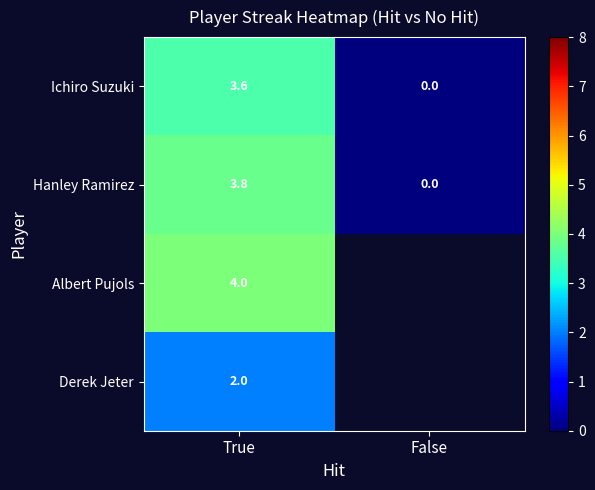

At which label is Hanley Ramirez closest to 1?

False